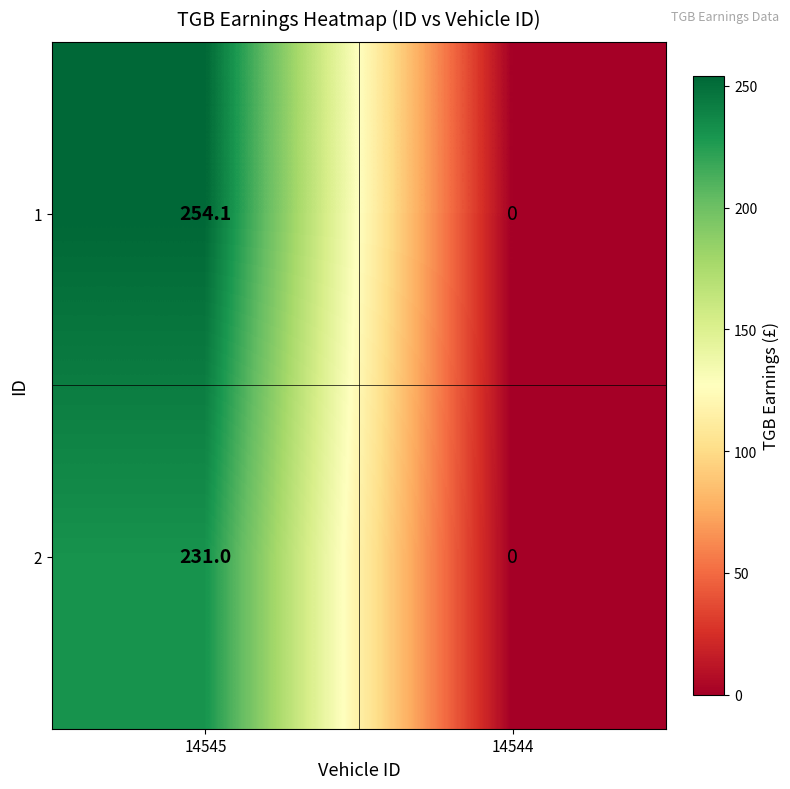

Which series has the widest spread of values?

1